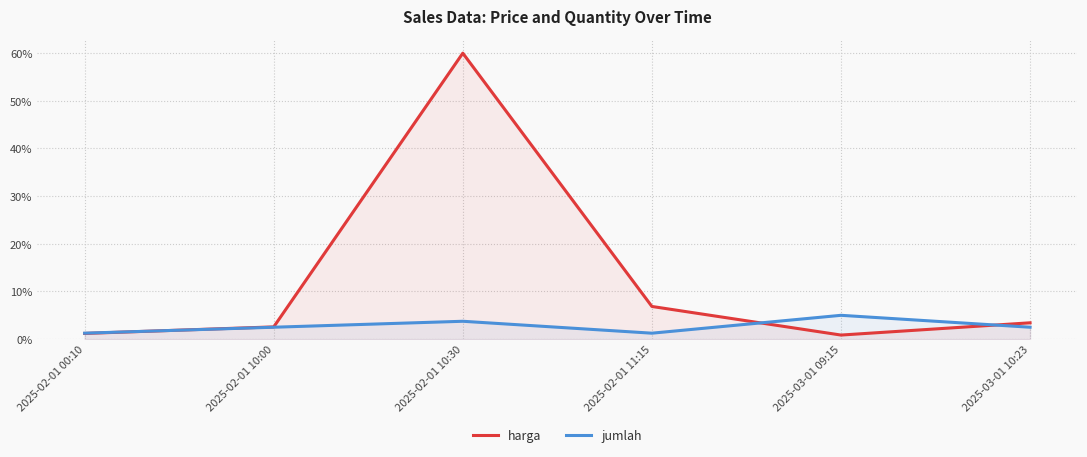

True or false: harga has a value of 2.2 at 2025-02-01 11:15.

False